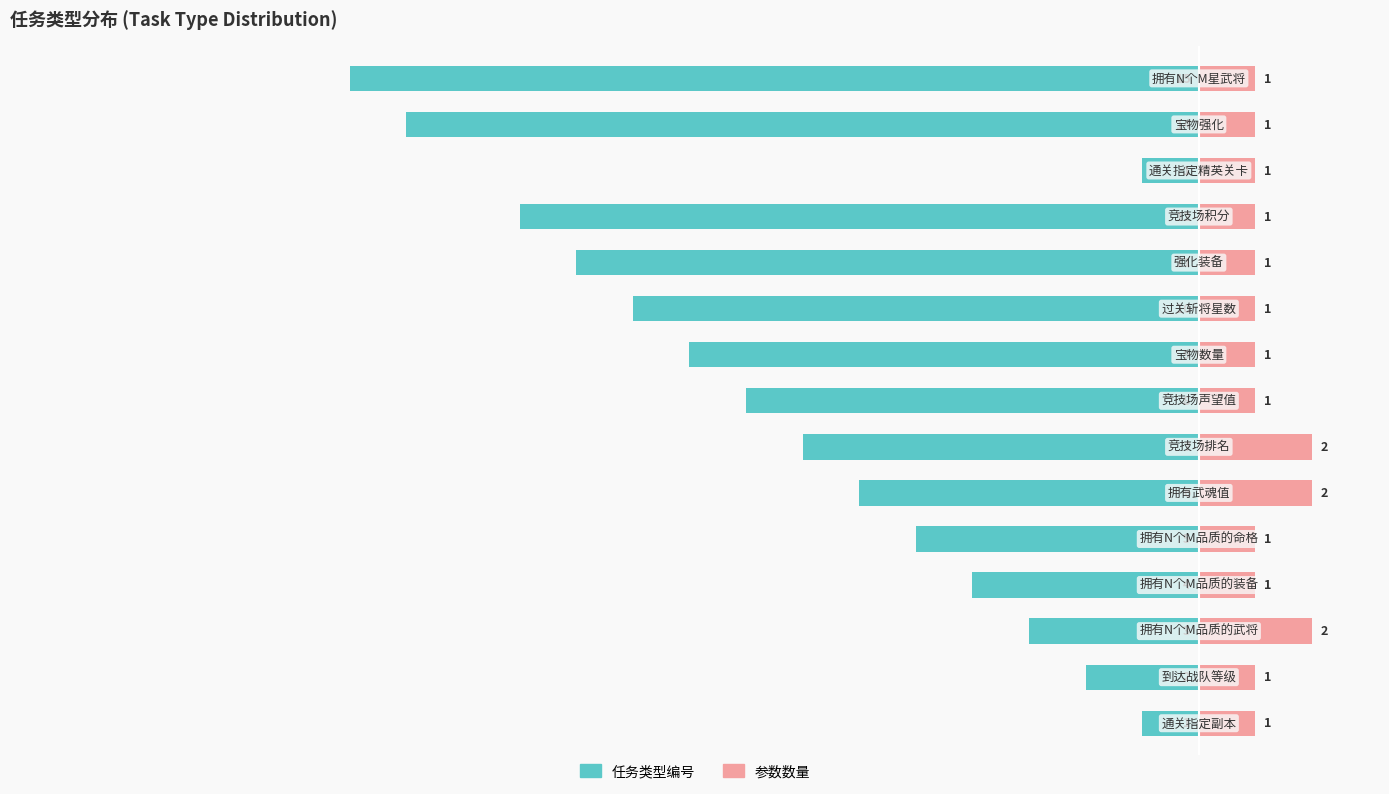

List the labels in order of 参数数量 value, largest first.

2, 5, 6, 0, 1, 3, 4, 7, 8, 9, 10, 11, 12, 13, 14